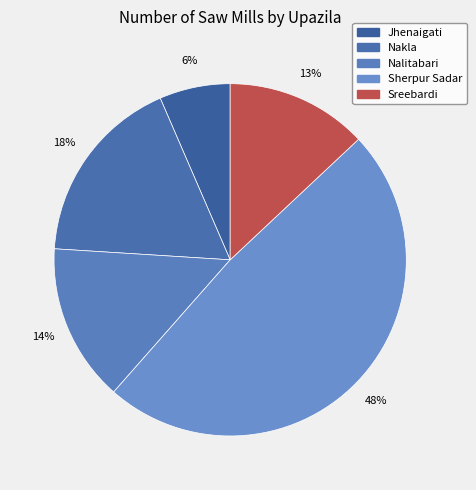

Rank the categories by value from highest to lowest.

Sherpur Sadar, Nakla, Nalitabari, Sreebardi, Jhenaigati